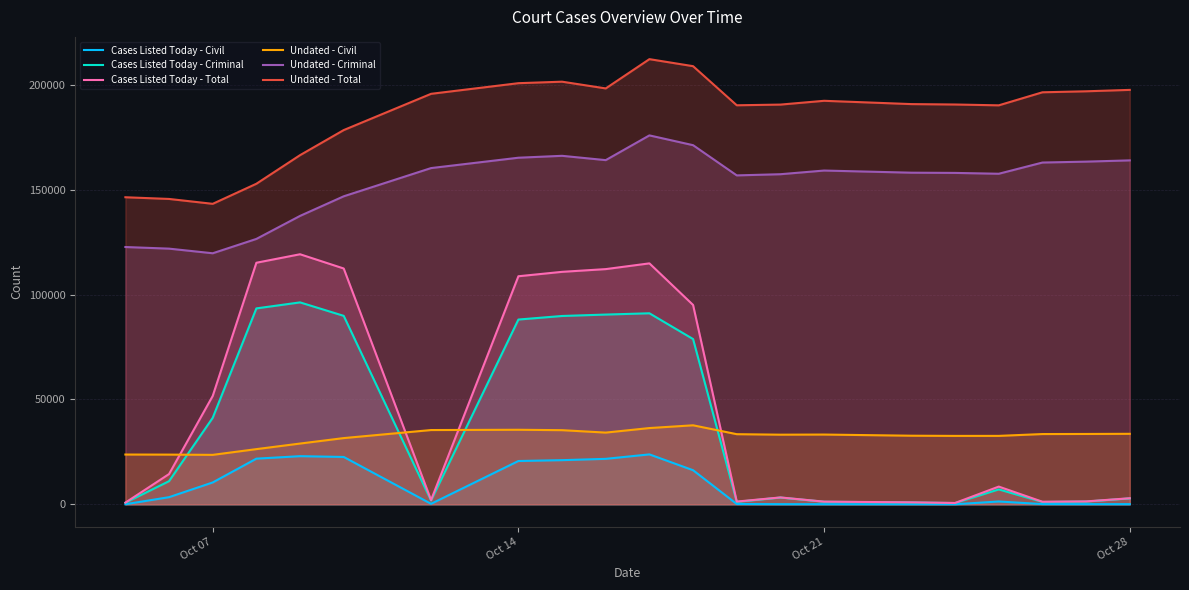

Which series has the largest total across all categories?

Undated - Total